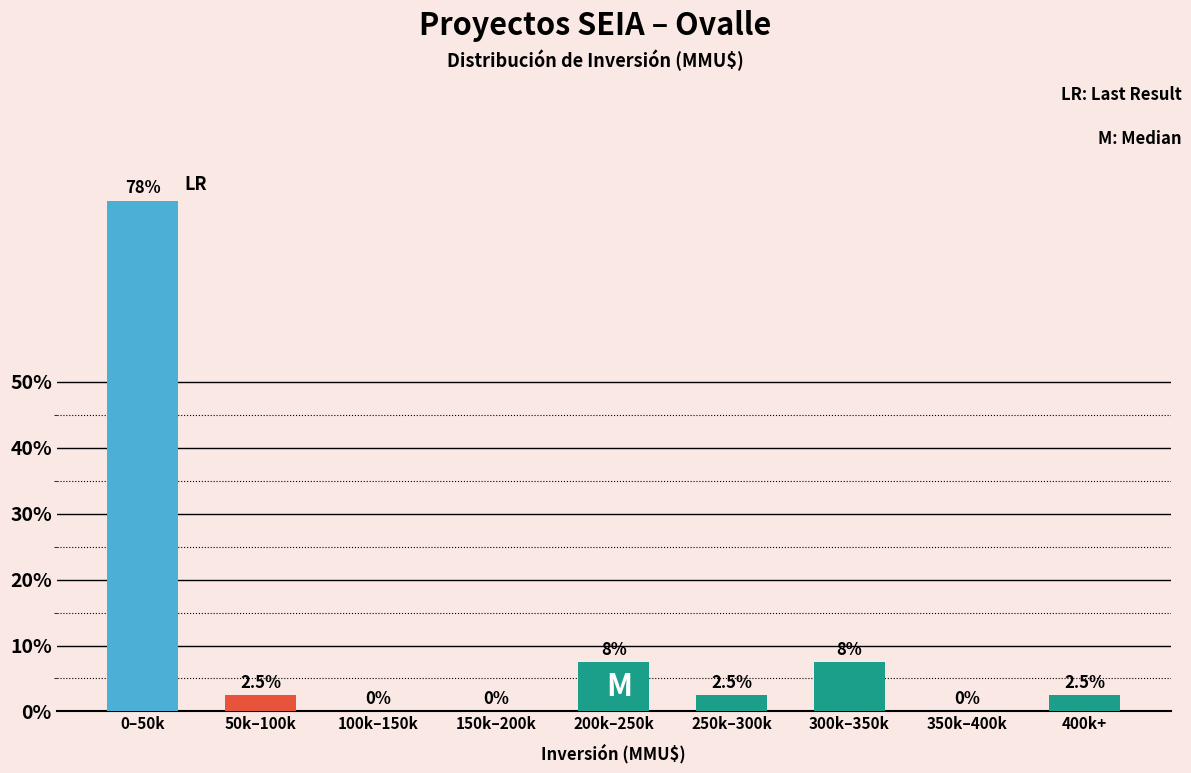

Reading left to right, transcribe all the data shown in this chart.

0–50k=77.5	50k–100k=2.5	100k–150k=0.0	150k–200k=0.0	200k–250k=7.5	250k–300k=2.5	300k–350k=7.5	350k–400k=0.0	400k+=2.5